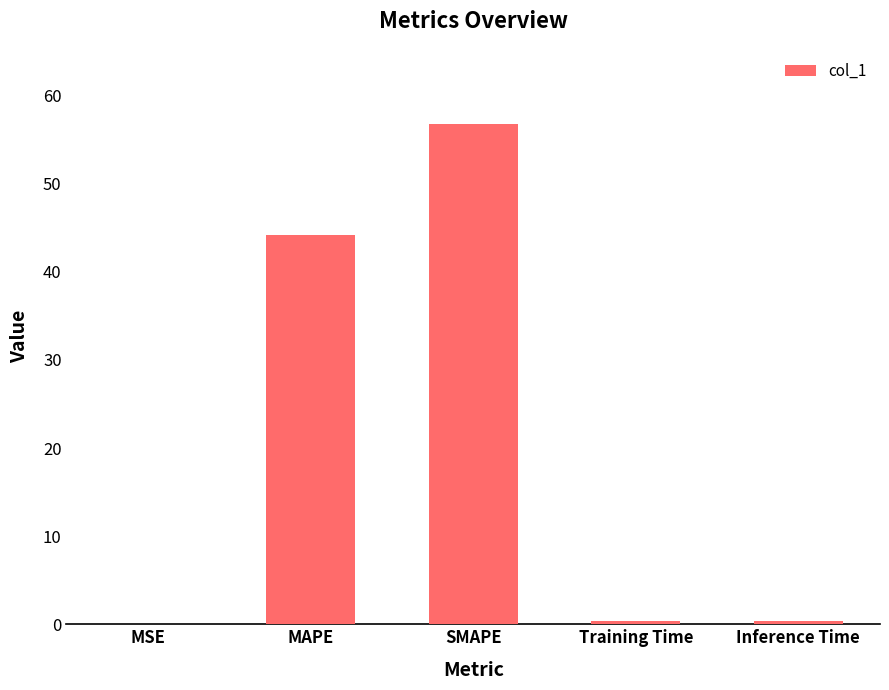

What is the greatest value displayed?

56.8